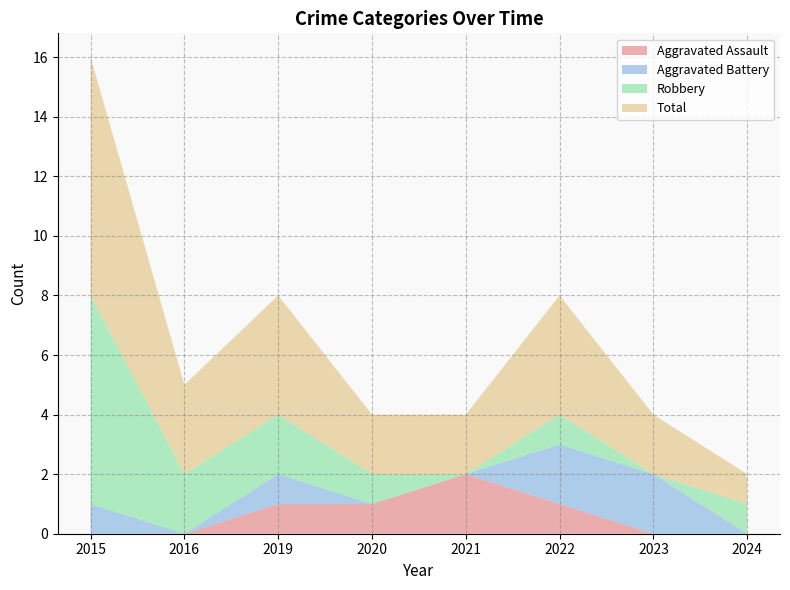

Reading left to right, what are all the values shown in this chart?

Aggravated Assault: 2015=0	2016=0	2019=1	2020=1	2021=2	2022=1	2023=0	2024=0
Aggravated Battery: 2015=1	2016=0	2019=1	2020=0	2021=0	2022=2	2023=2	2024=0
Robbery: 2015=7	2016=2	2019=2	2020=1	2021=0	2022=1	2023=0	2024=1
Total: 2015=8	2016=3	2019=4	2020=2	2021=2	2022=4	2023=2	2024=1